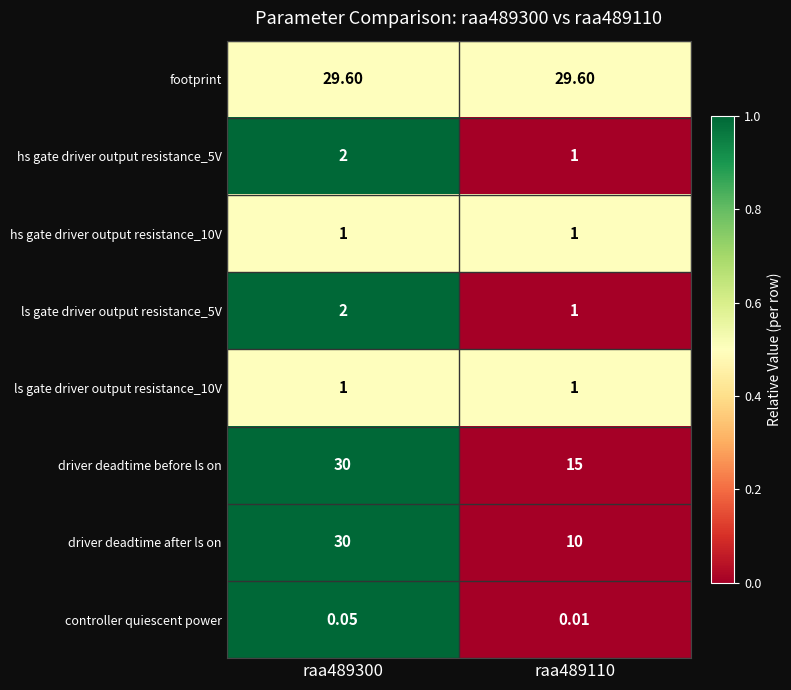

Is the value of hs gate driver output resistance_5V at raa489300 greater than the value of controller quiescent power at raa489300?

Yes